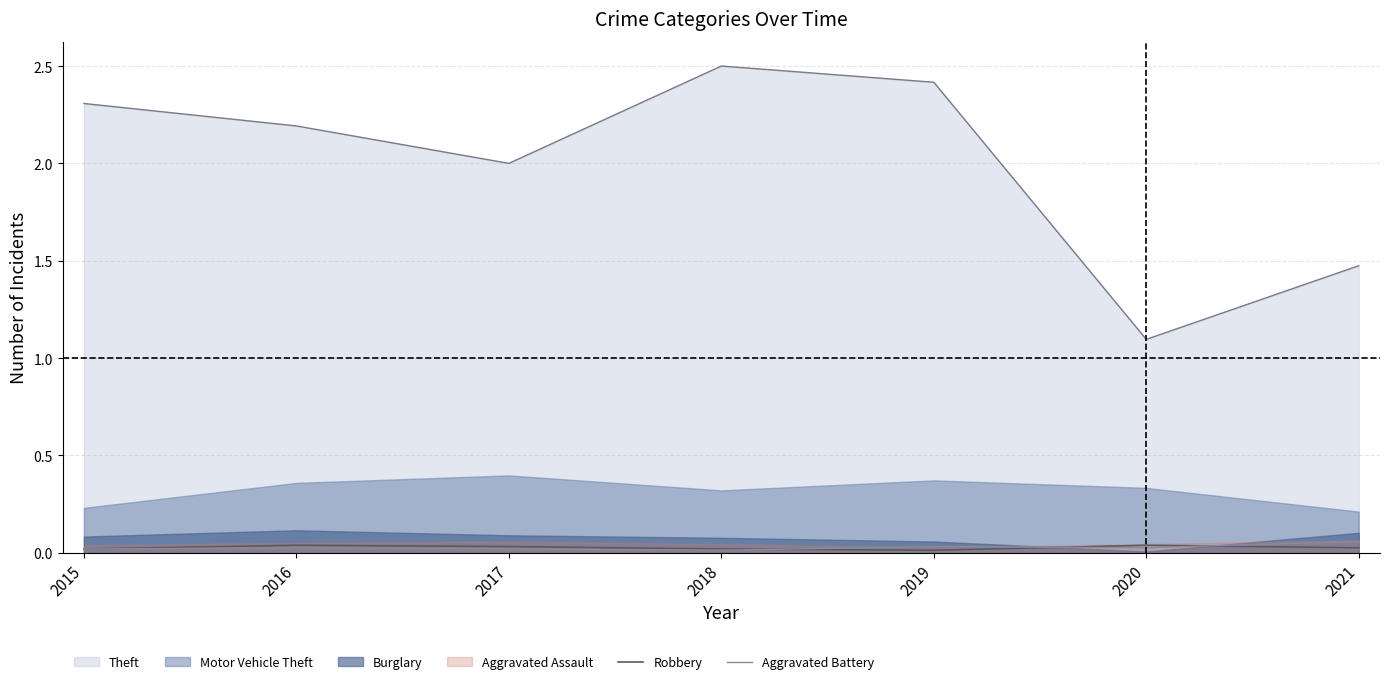

Where is the first local maximum for Aggravated Battery?

2016